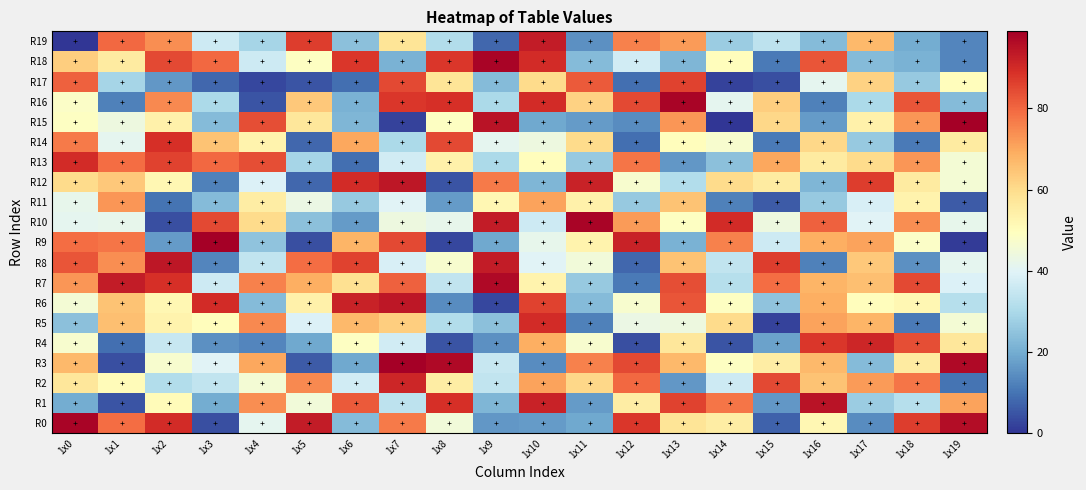

Which label corresponds to the largest value in the chart?

1x7